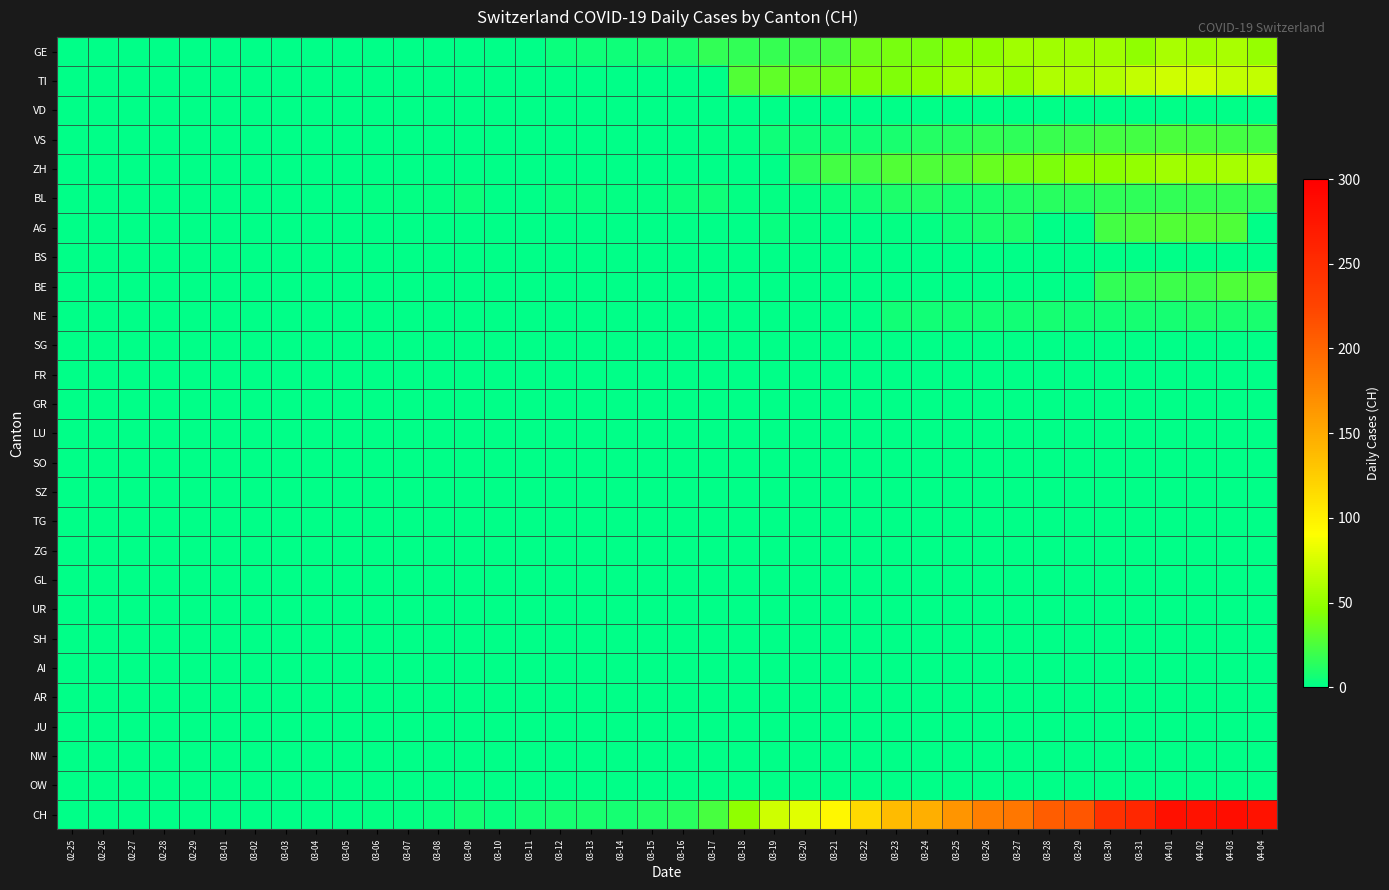

Which series changed the most between 03-11 and 03-18?

CH